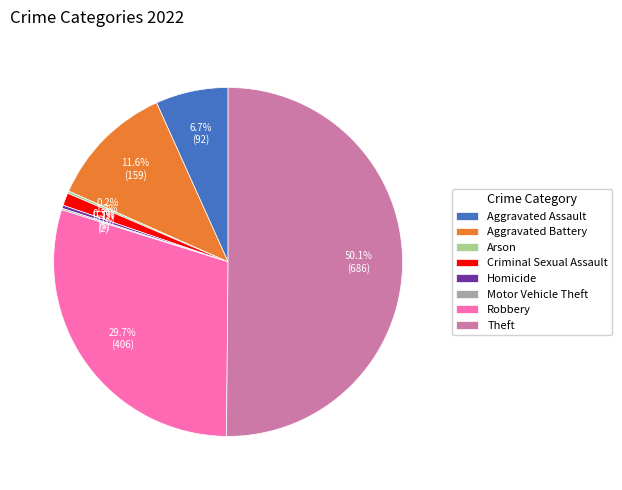

What is the majority slice?

Theft